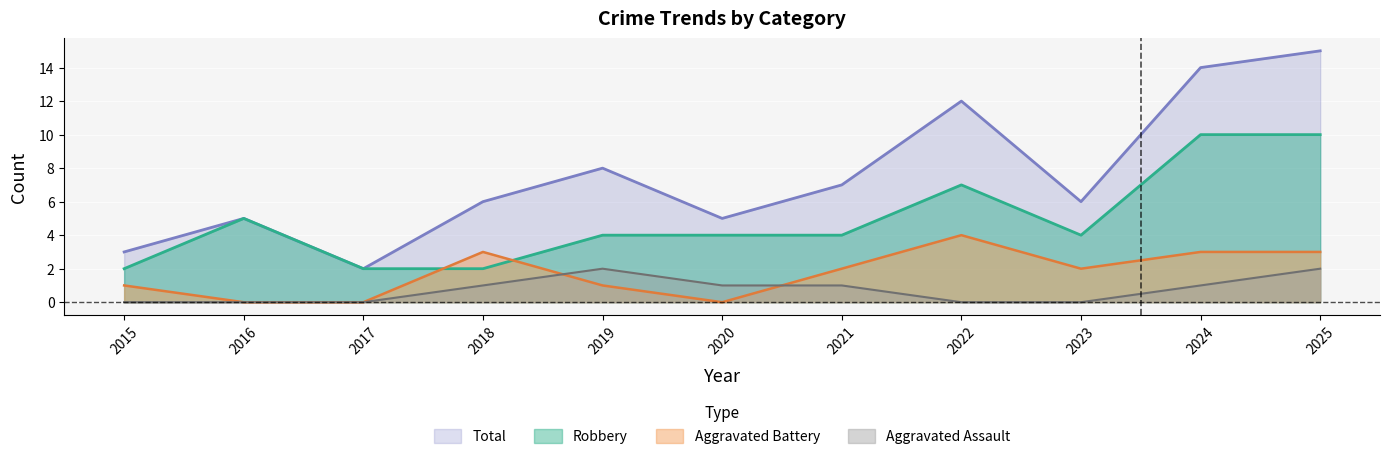

What is the highest value of the Aggravated Assault series?

2